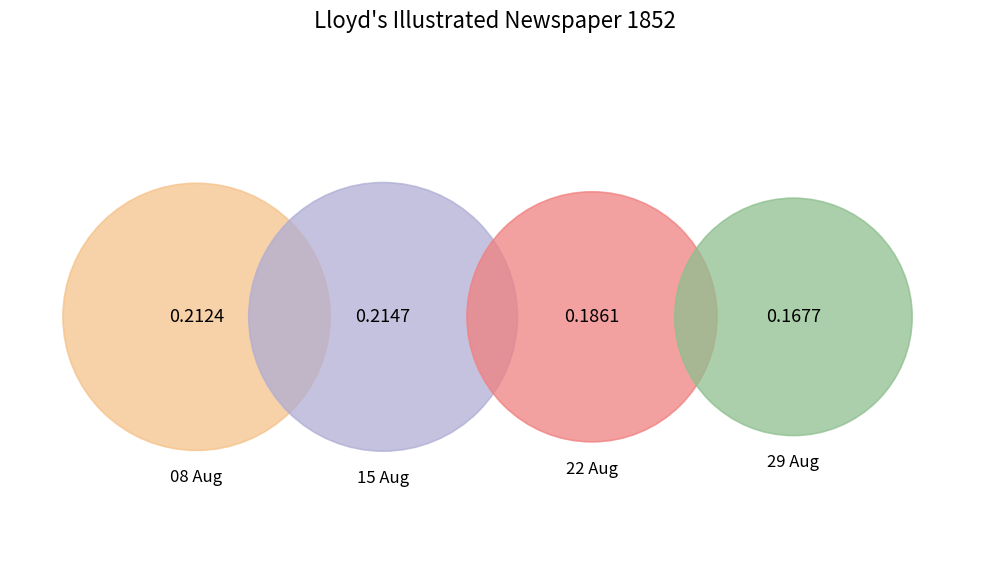

Count the number of slices in the pie.

4